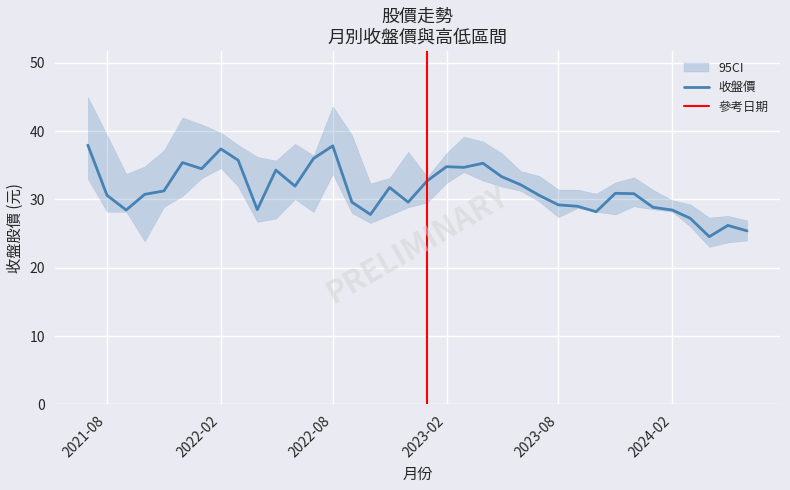

Rank the categories by 收盤價 value from highest to lowest.

2021-07, 2022-08, 2022-02, 2022-07, 2022-03, 2021-12, 2023-04, 2023-02, 2023-03, 2022-01, 2022-05, 2023-05, 2023-01, 2023-06, 2022-06, 2022-11, 2021-11, 2023-11, 2023-12, 2021-10, 2021-08, 2023-07, 2022-09, 2022-12, 2023-08, 2023-09, 2024-01, 2022-04, 2021-09, 2024-02, 2023-10, 2022-10, 2024-03, 2024-05, 2024-06, 2024-04